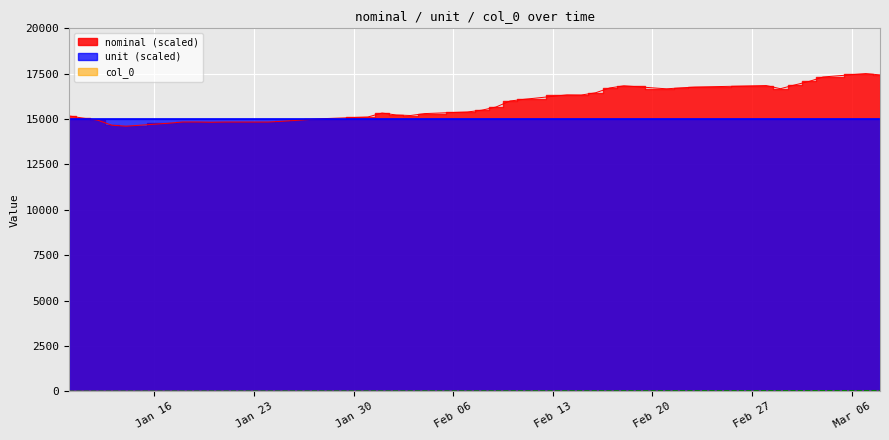

True or false: nominal and col_0 cross at least once.

False